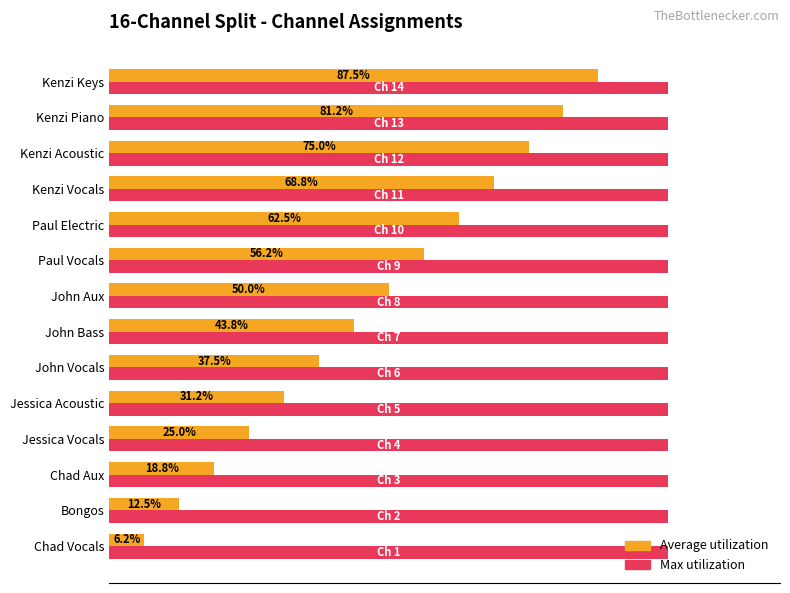

At which category is the sum across all series the highest?

Kenzi Keys